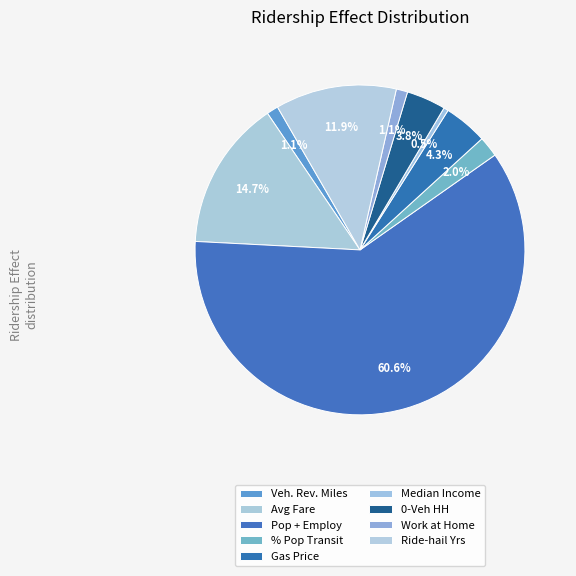

Count the number of slices in the pie.

9